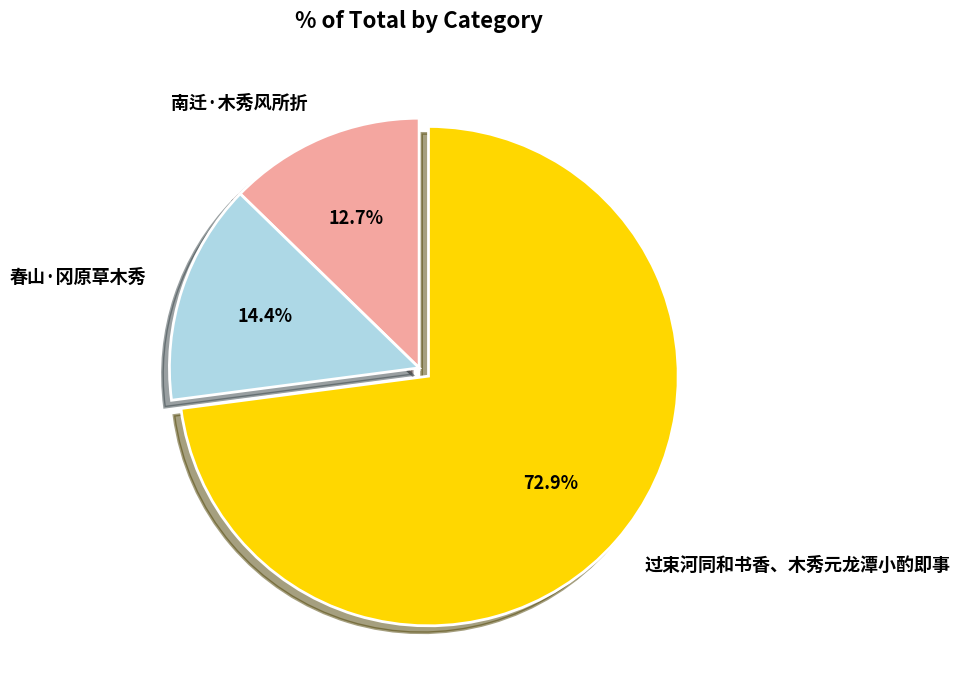

Count the number of slices in the pie.

3